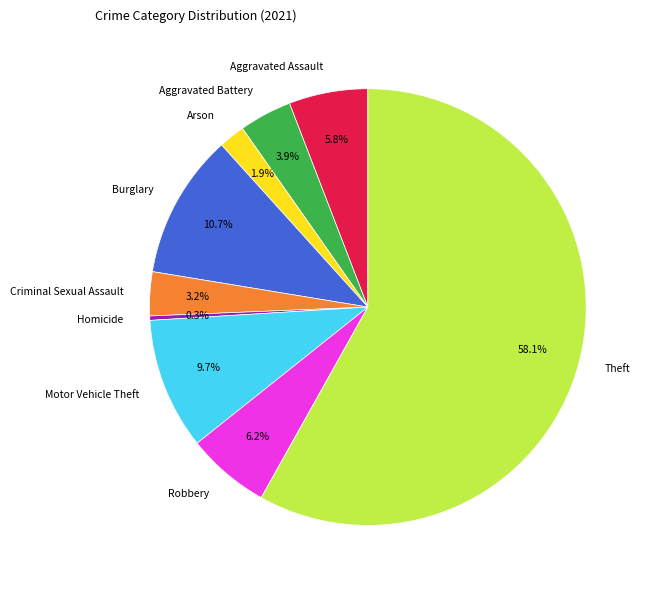

Approximately how many times larger is the value at Aggravated Battery compared to Criminal Sexual Assault?

1.2